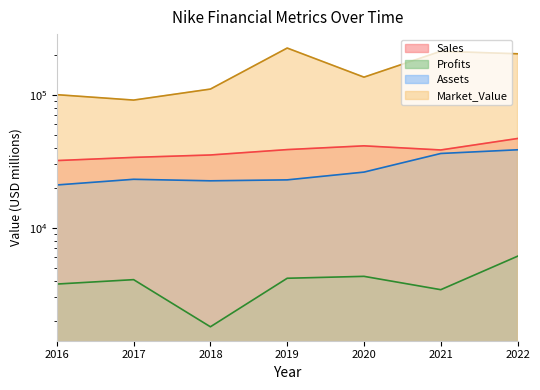

What is the value of the Sales point at the 5th from the left?

41300